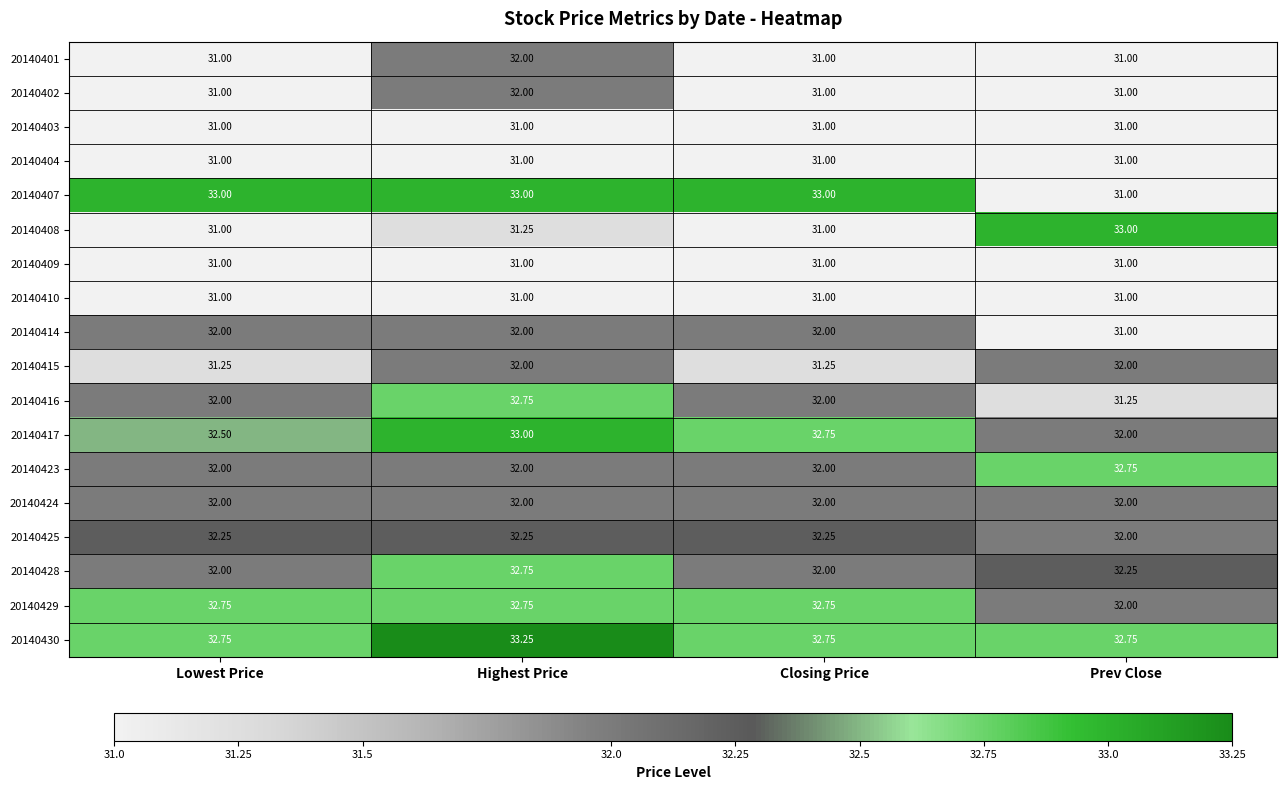

Count the number of data series in this chart.

18